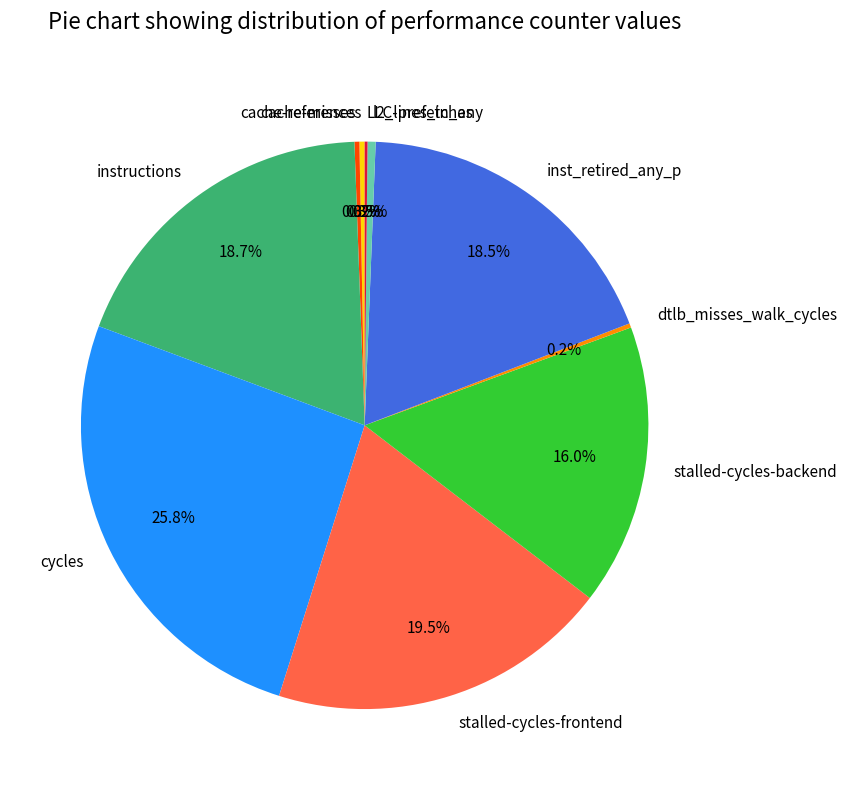

Which slice is the largest?

cycles